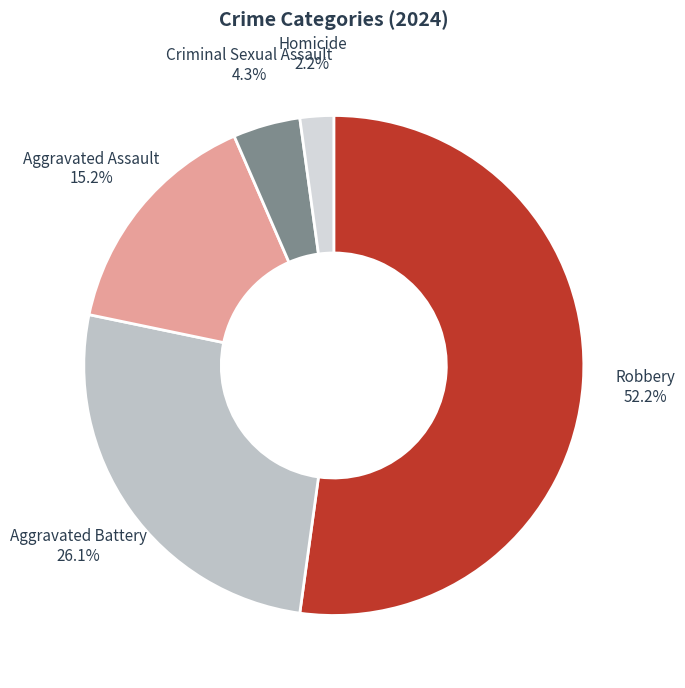

Does any single category account for the majority?

Yes